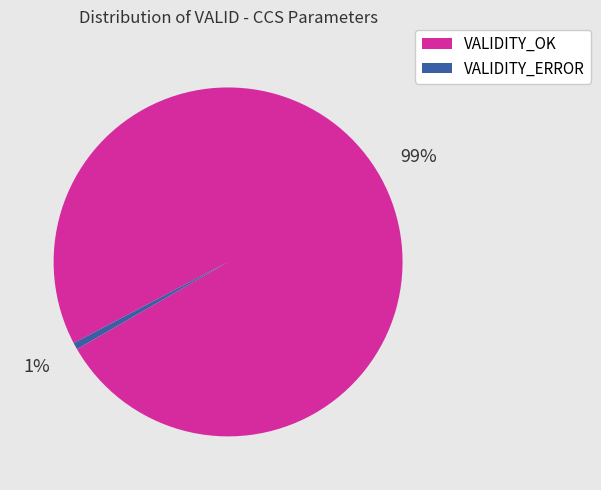

Does VALIDITY_OK represent more than half of the total?

Yes